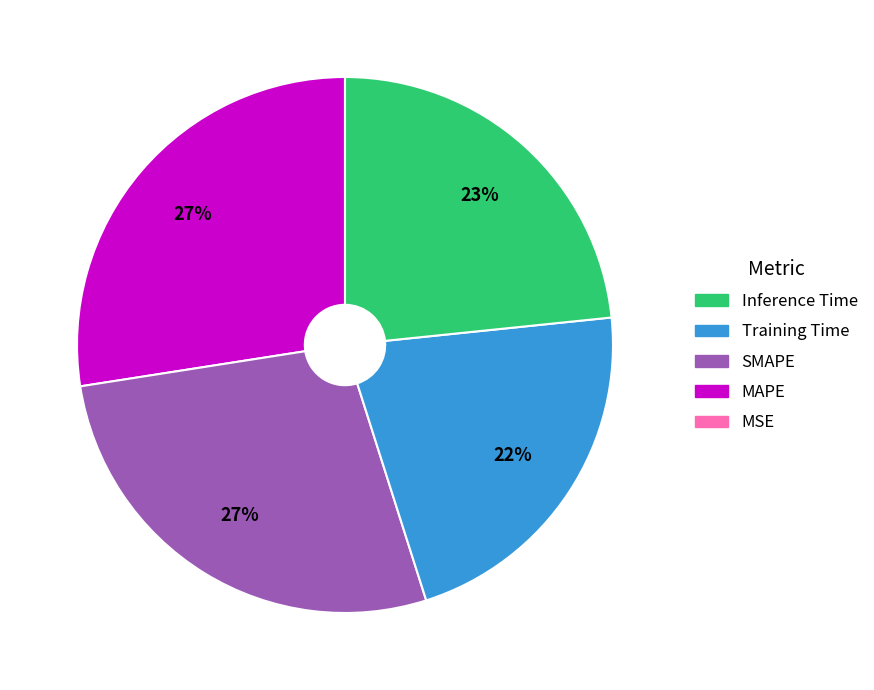

Is there any slice that represents more than half of the pie?

No